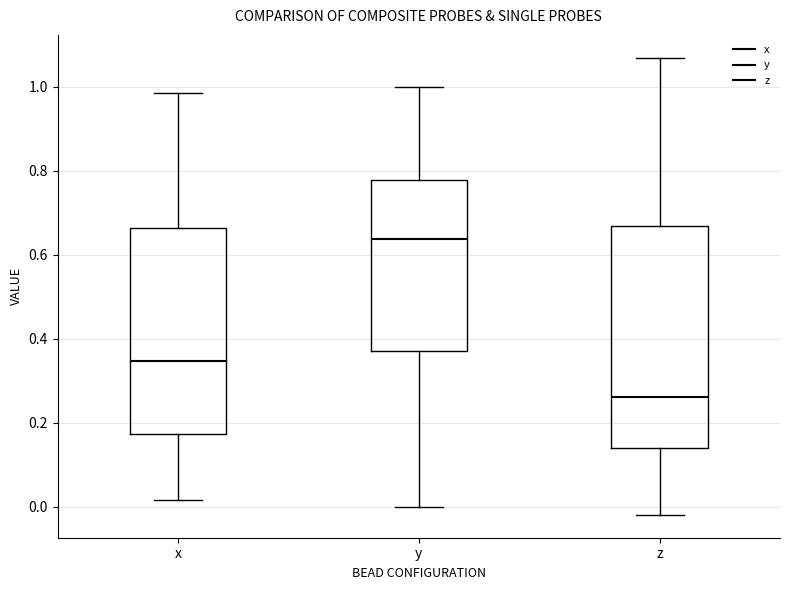

Comparing the boxes themselves (not the whiskers), which one is the tallest?

z